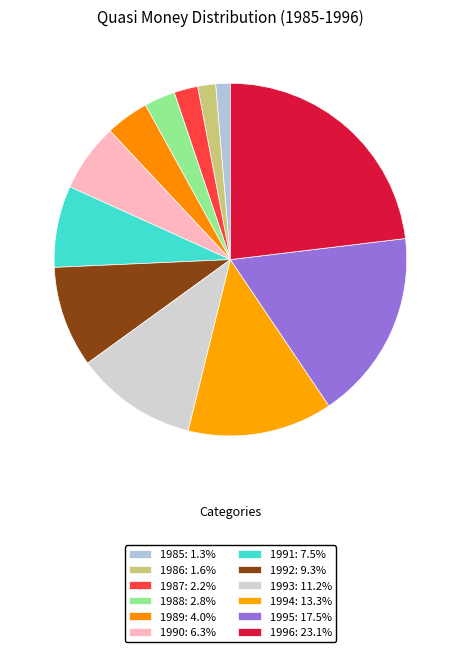

To the nearest percent, what is the difference between the 1996 and 1988 slice percentages?

20%